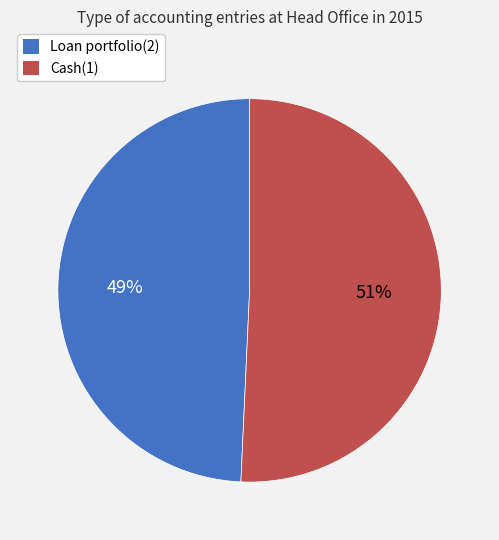

Which slice is the largest?

Cash(1)